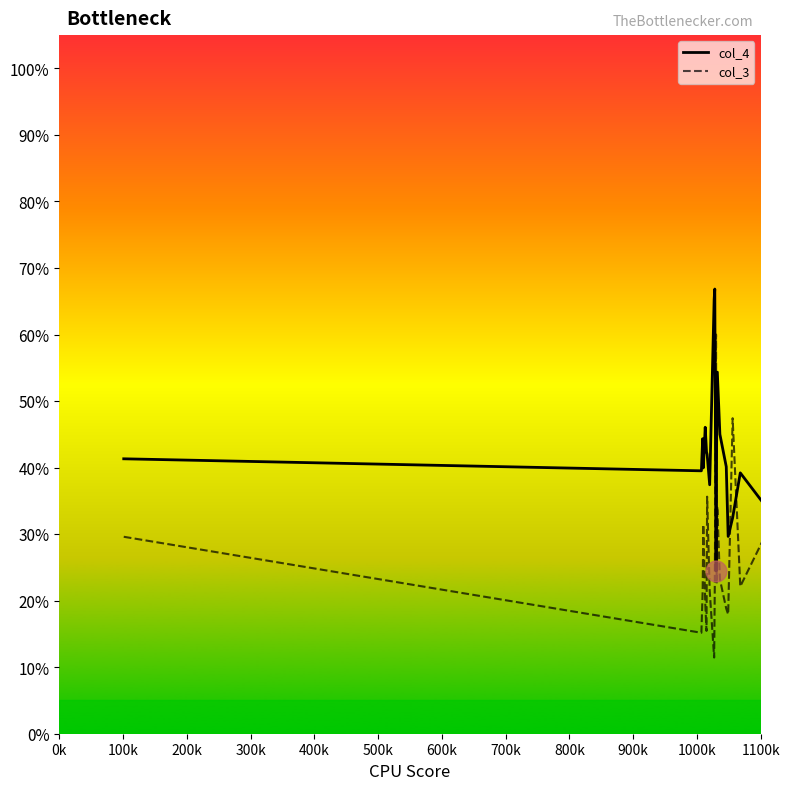

Is this an area chart (filled region under the line)?

Yes